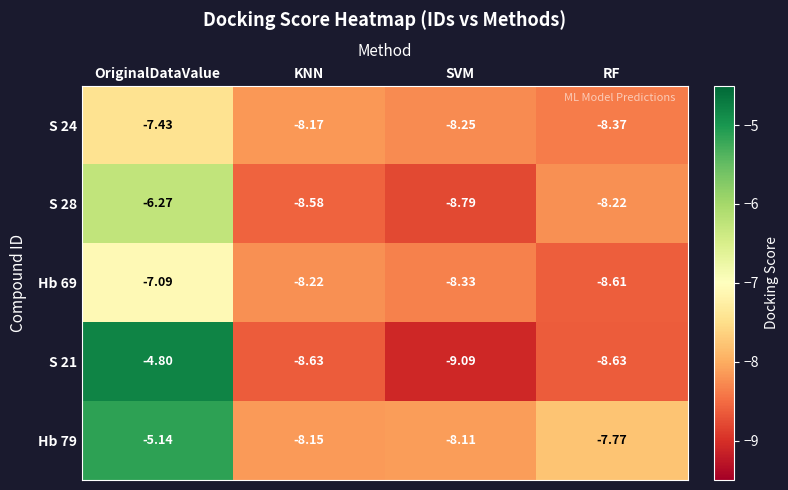

Where does the S 24 series first go above -8?

OriginalDataValue